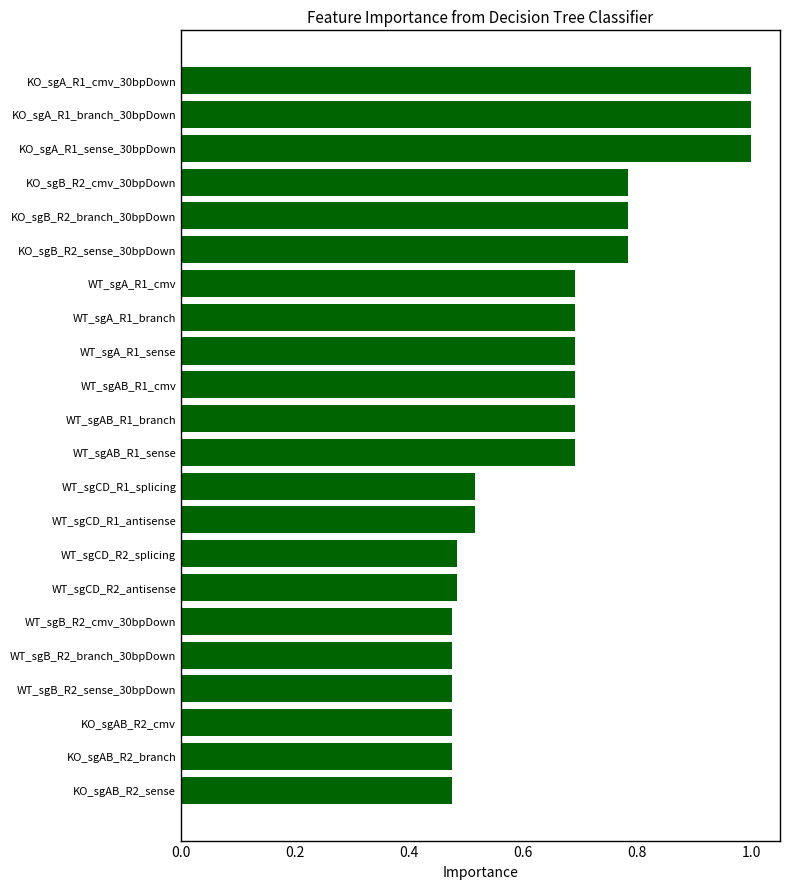

What is the sum of the values at WT_sgAB_R1_sense and KO_sgAB_R2_cmv?

1.2